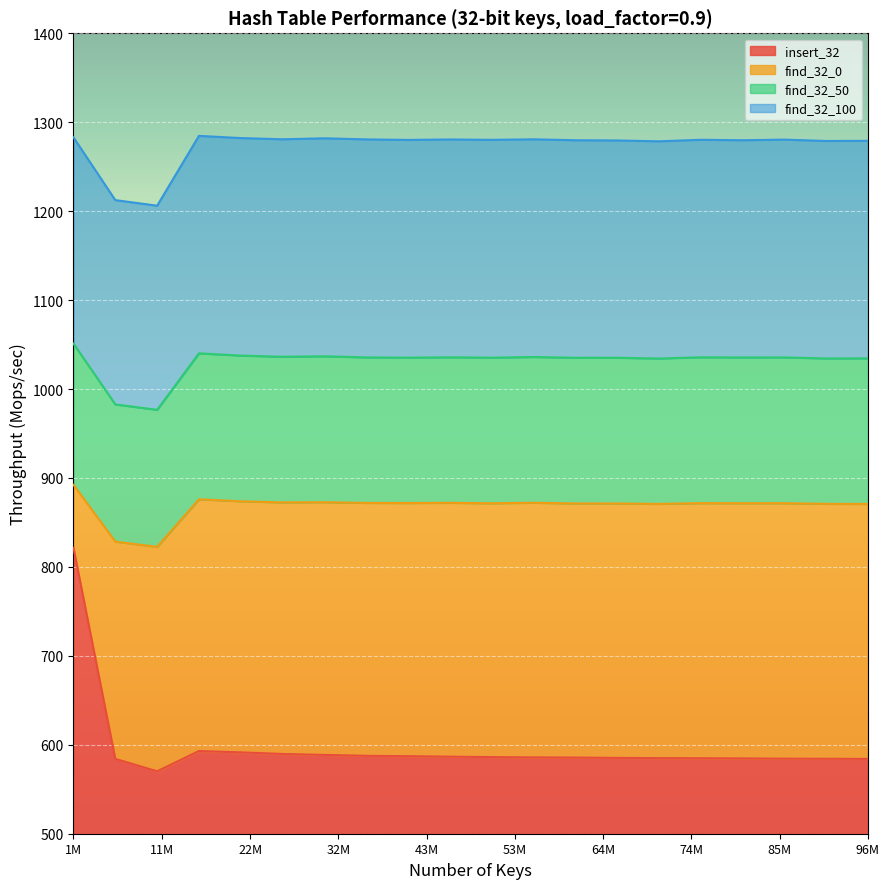

Which category has the lowest value across all series?

11000000